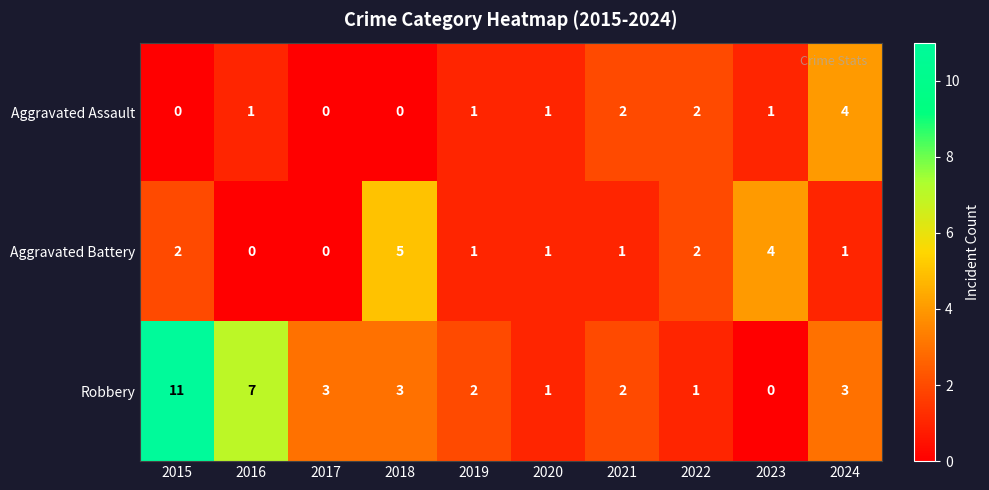

At which label does Robbery first exceed 3?

2015